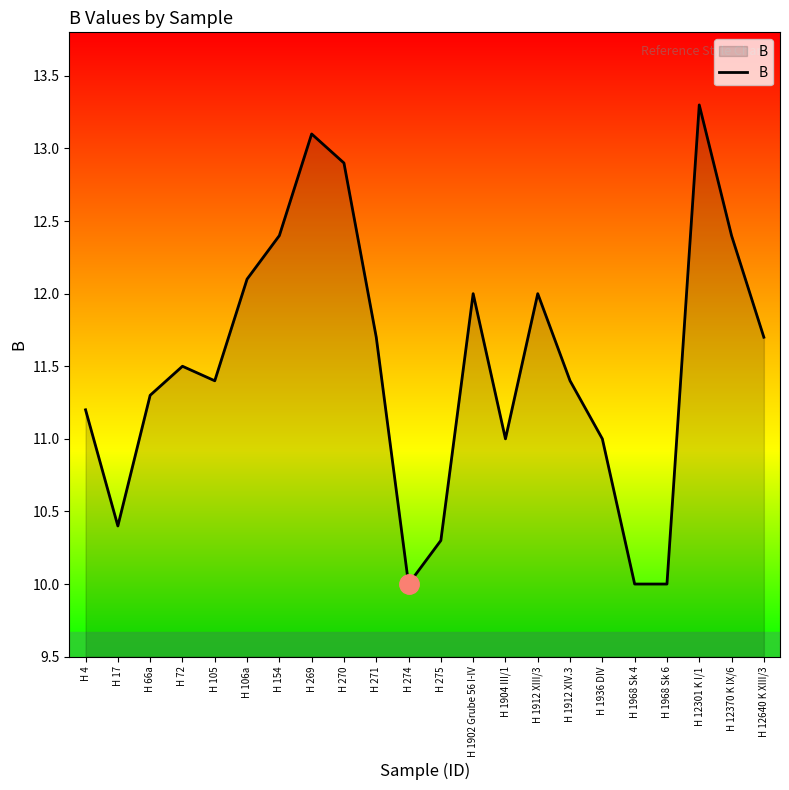

What is the minimum value shown in the chart?

10.0